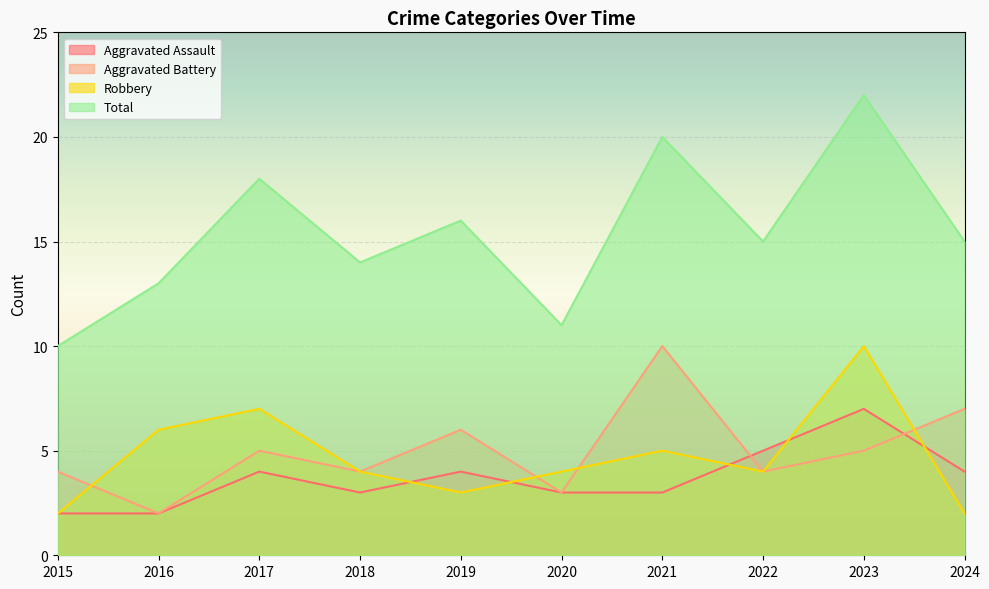

List the labels in order of Aggravated Battery value, smallest first.

2016, 2020, 2015, 2018, 2022, 2017, 2023, 2019, 2024, 2021